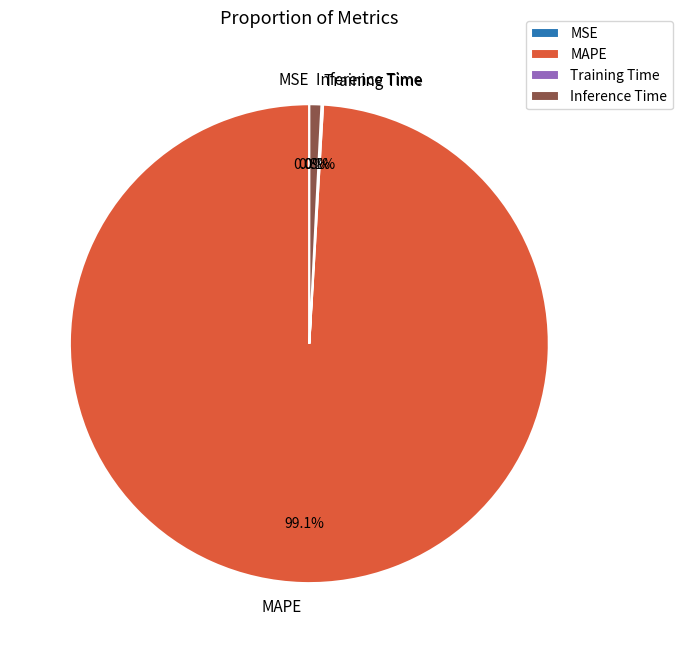

Does any single category account for the majority?

Yes